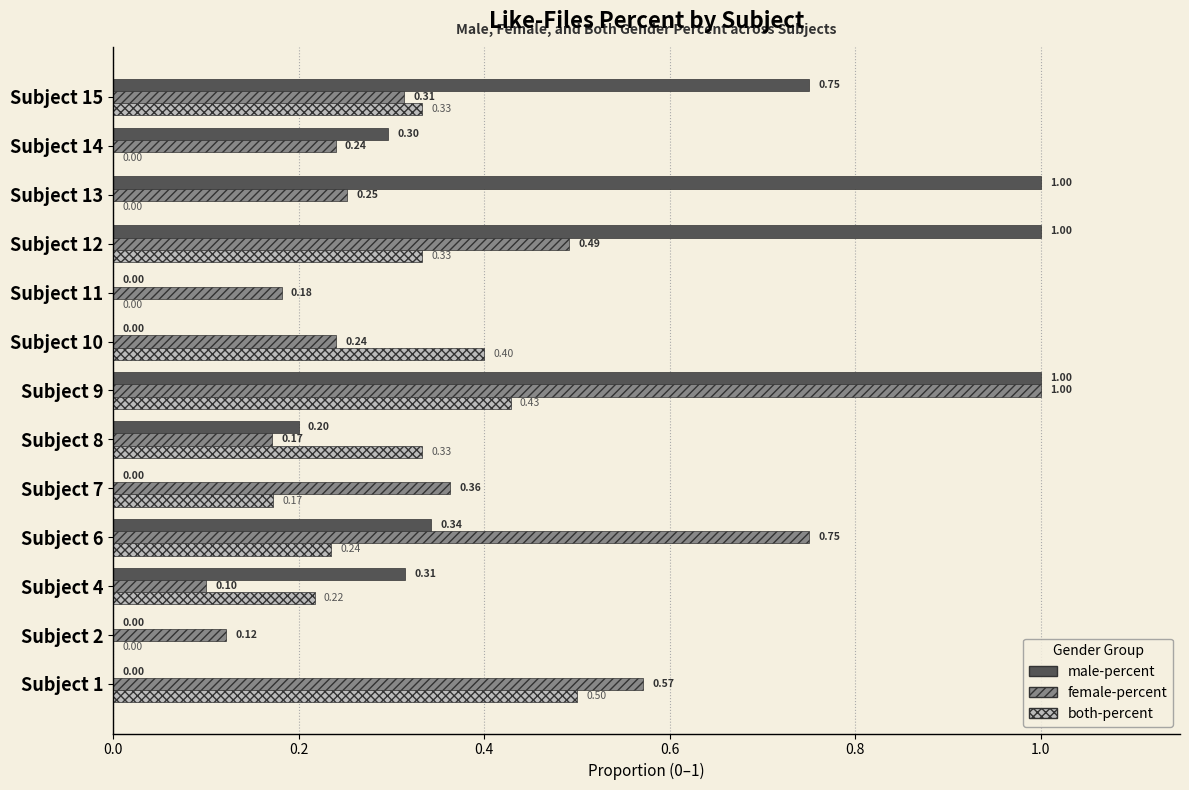

Count the male-percent values in the range 0 to 1.

13